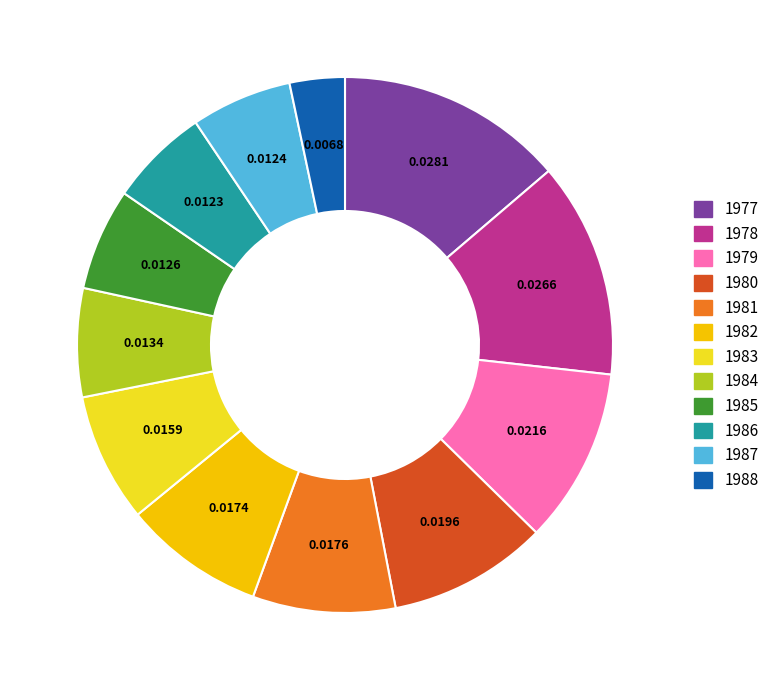

Is 1978 the majority of the pie?

No